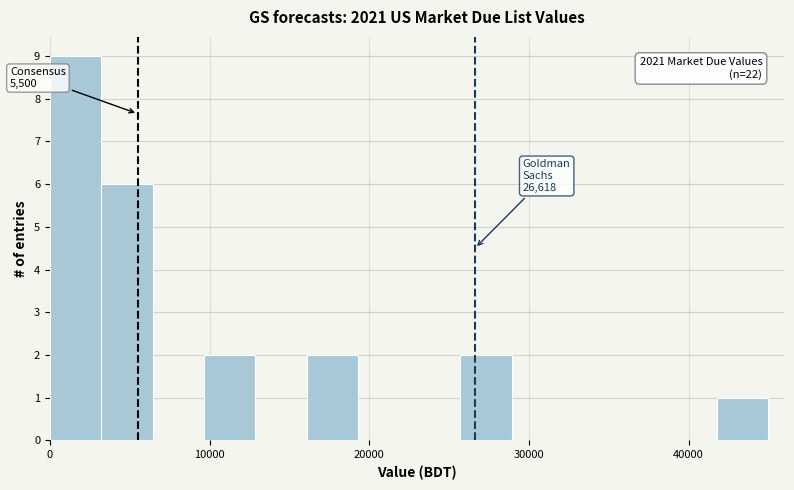

Read against the x-axis, roughly where is the centre of the tallest bar?

2000